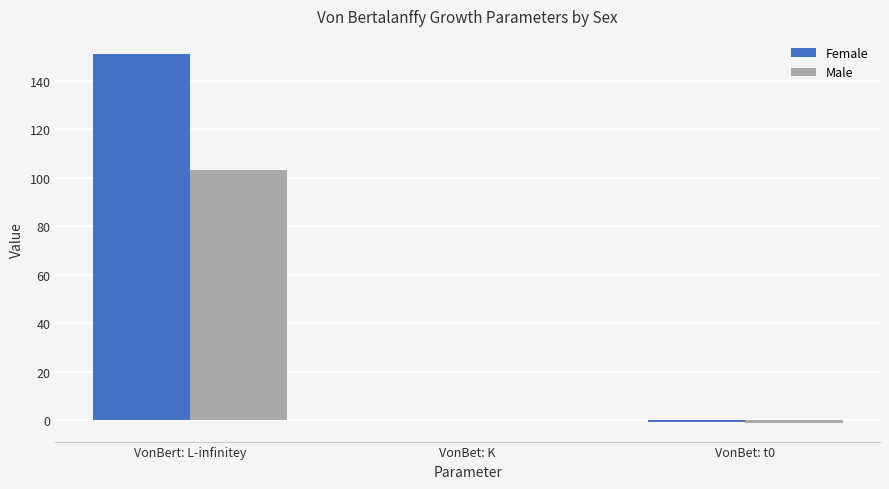

At which label does Male reach its peak?

VonBert: L-infinitey